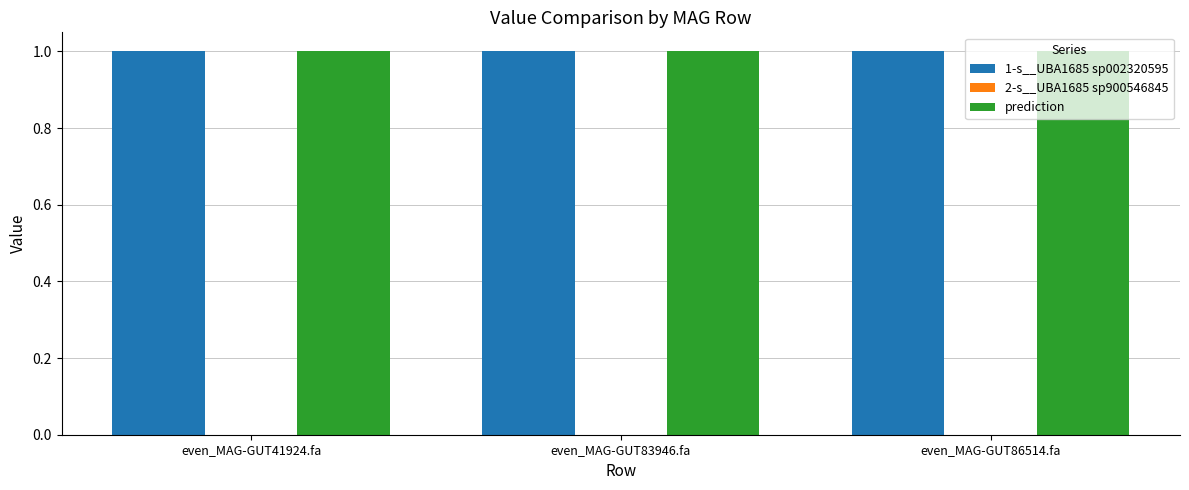

What is the maximum value for prediction?

1.0